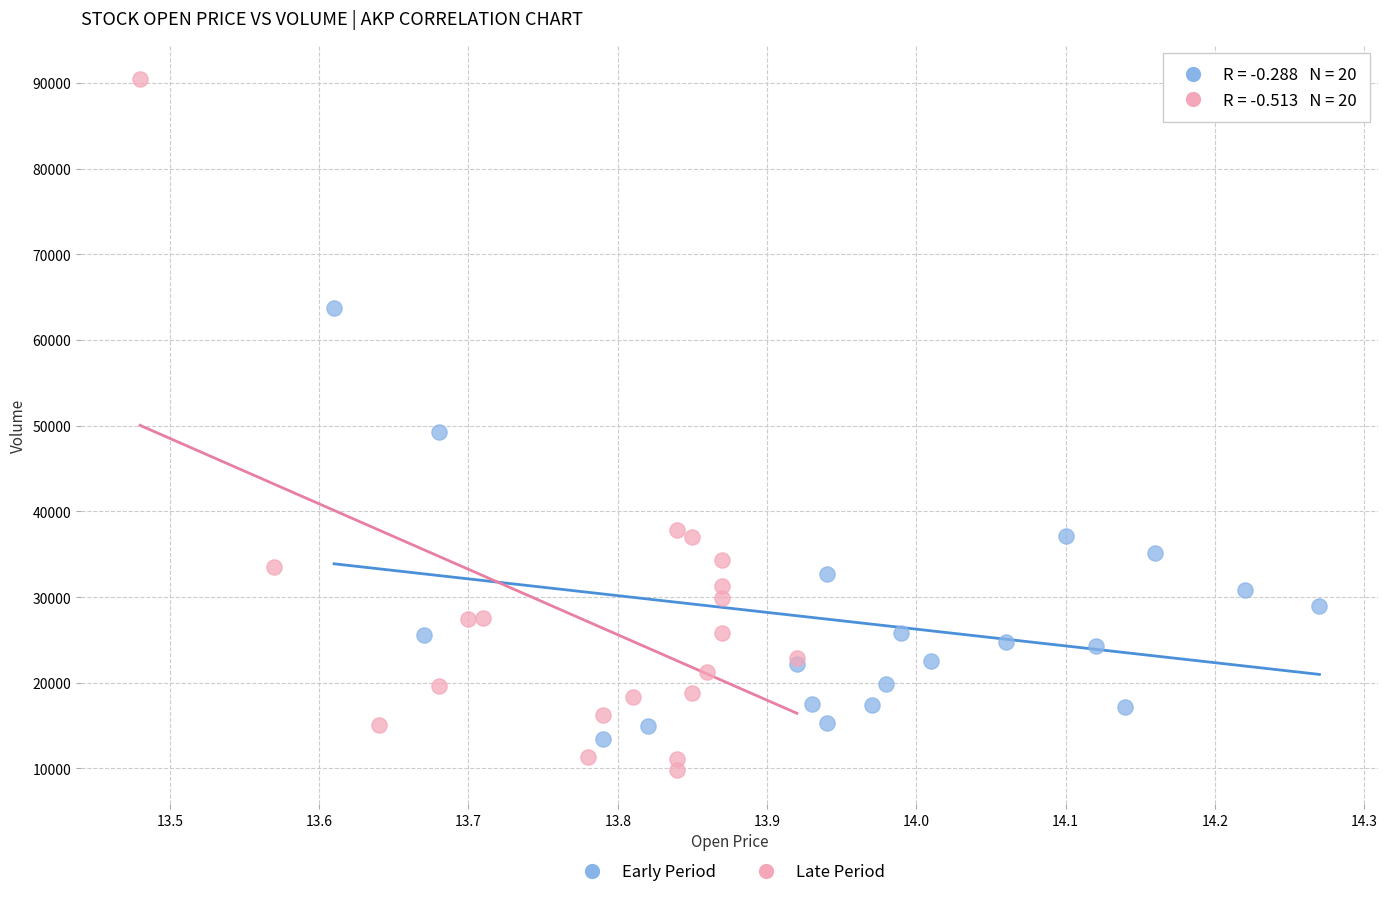

Which series has the widest spread of Y values?

Late Period